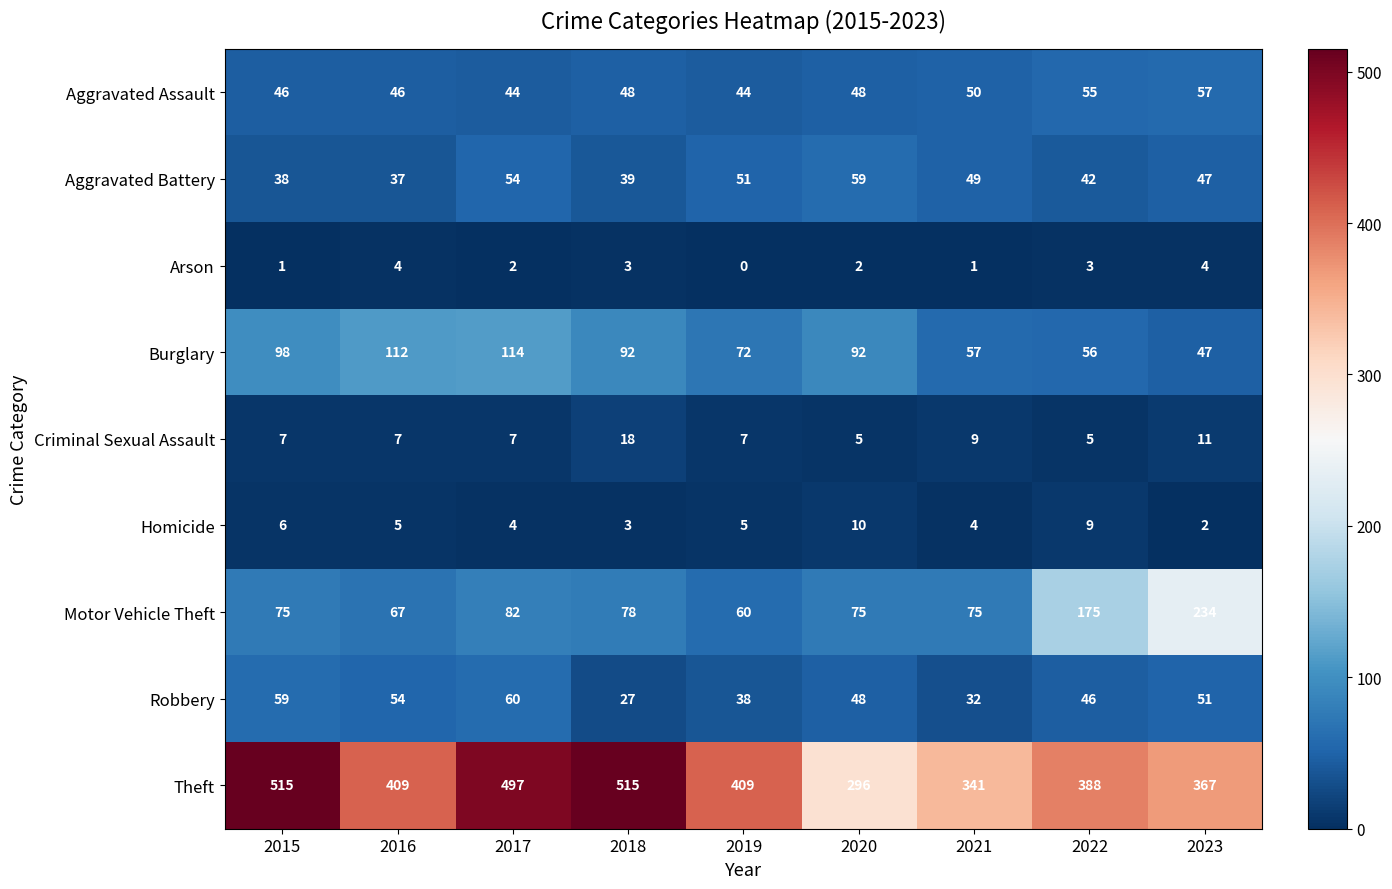

Rank the series by their maximum value, from lowest to highest.

Arson, Homicide, Criminal Sexual Assault, Aggravated Assault, Aggravated Battery, Robbery, Burglary, Motor Vehicle Theft, Theft